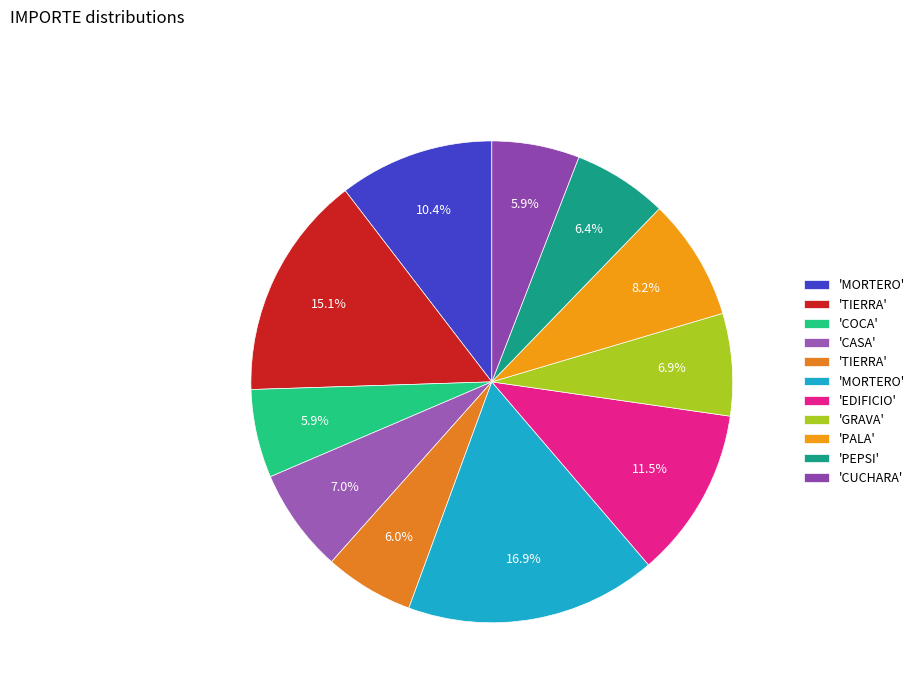

How many slices are in this pie chart?

11